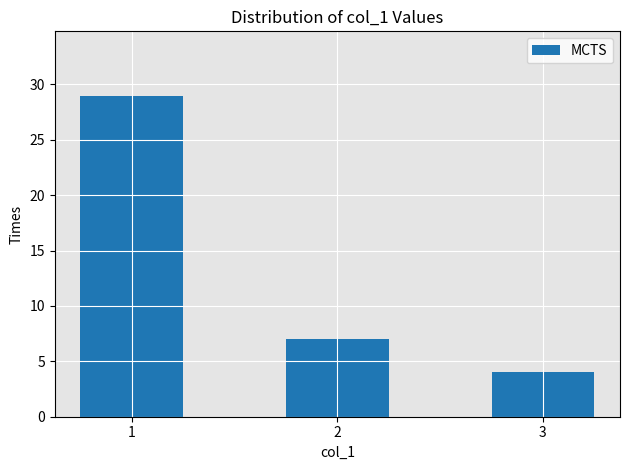

The value at 3 is 4. True or false?

True